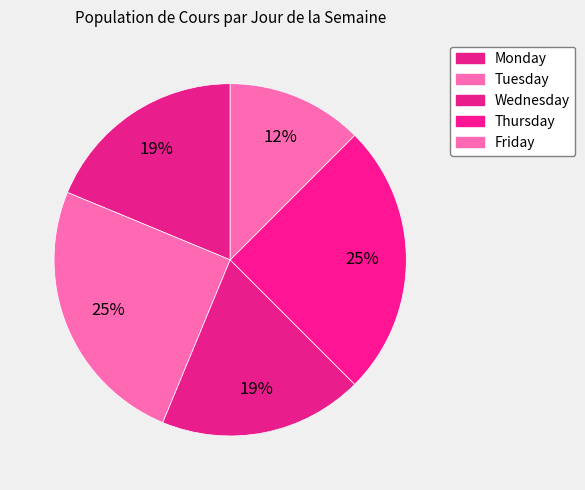

Which category has the biggest portion of the pie?

Tuesday